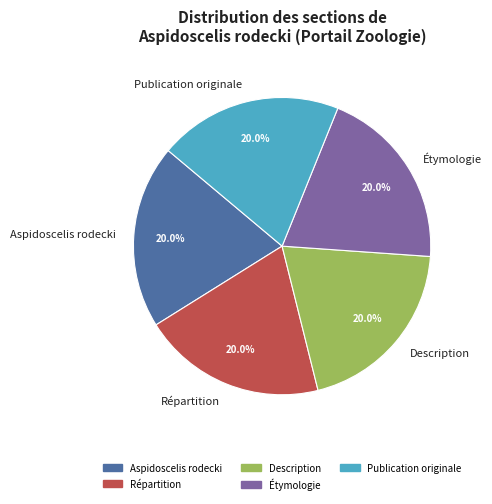

To the nearest percent, what percentage of the pie is Répartition?

20%